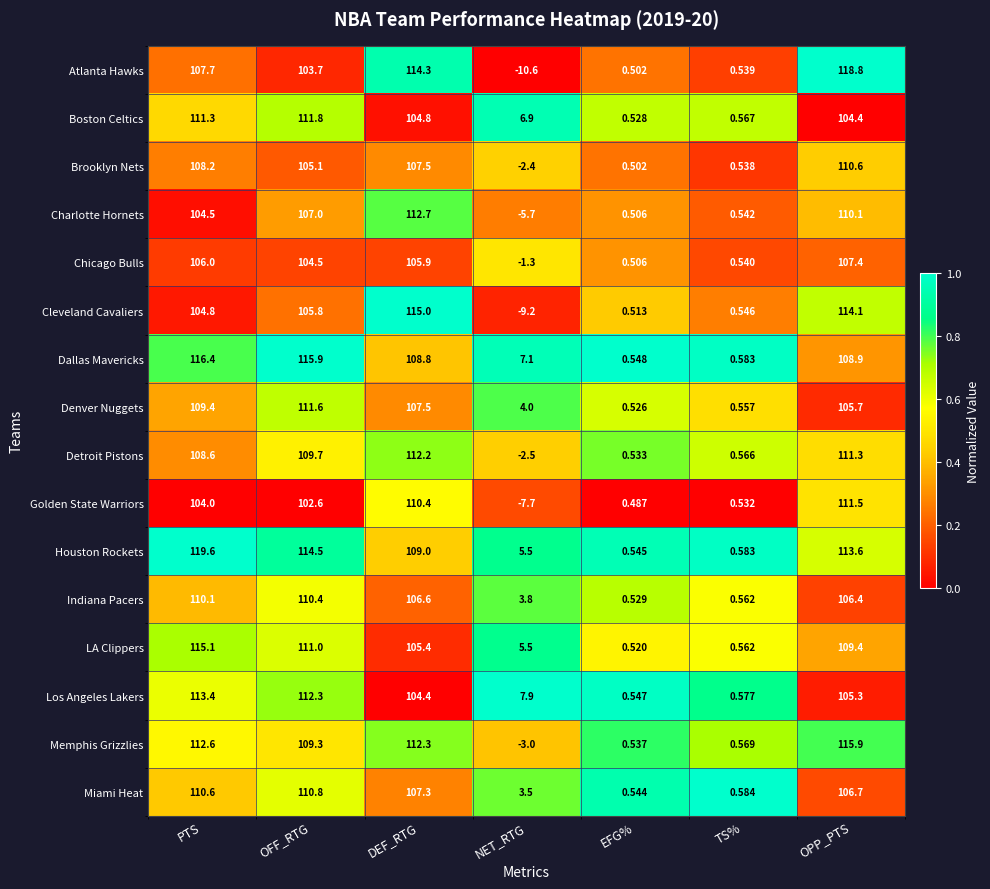

Which series has the largest range (max minus min)?

Atlanta Hawks